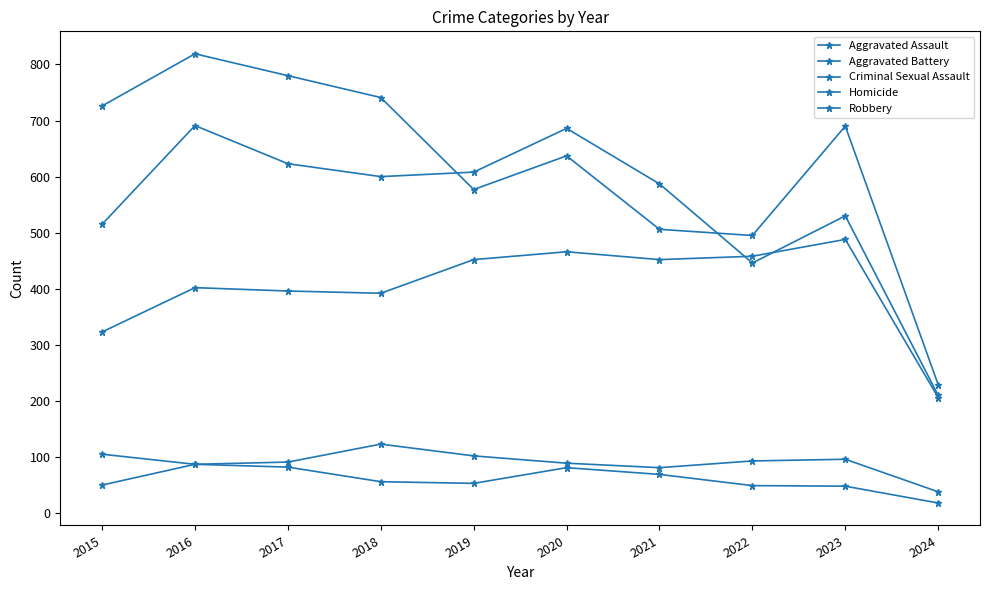

The Aggravated Battery series shows 446 at 2022. True or false?

True